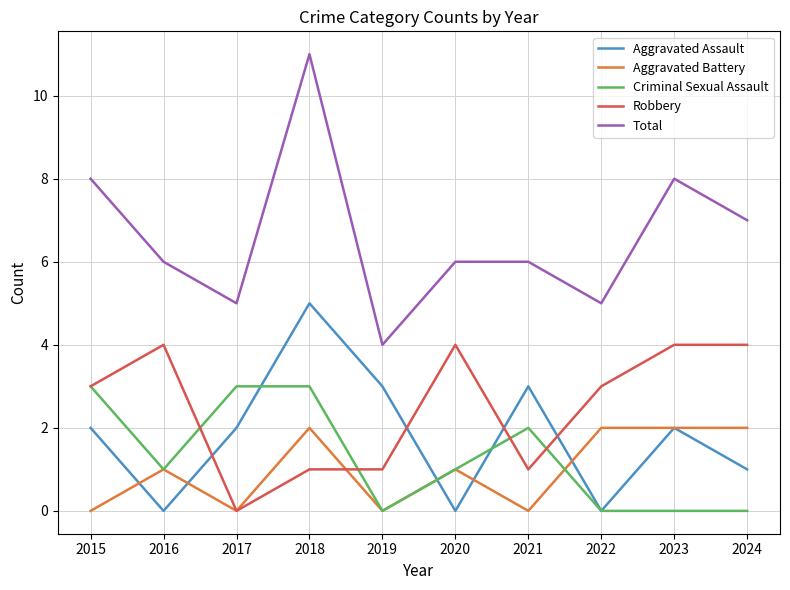

Which category has the highest value across all series?

2018